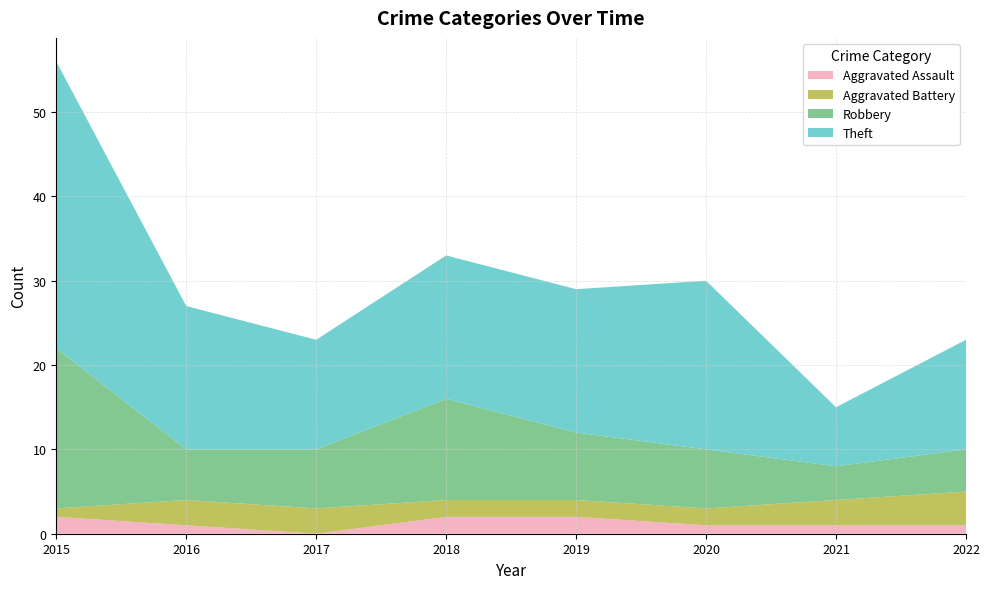

Reading left to right, list all the values displayed in this chart.

Aggravated Assault: 2	1	0	2	2	1	1	1
Aggravated Battery: 1	3	3	2	2	2	3	4
Robbery: 19	6	7	12	8	7	4	5
Theft: 34	17	13	17	17	20	7	13